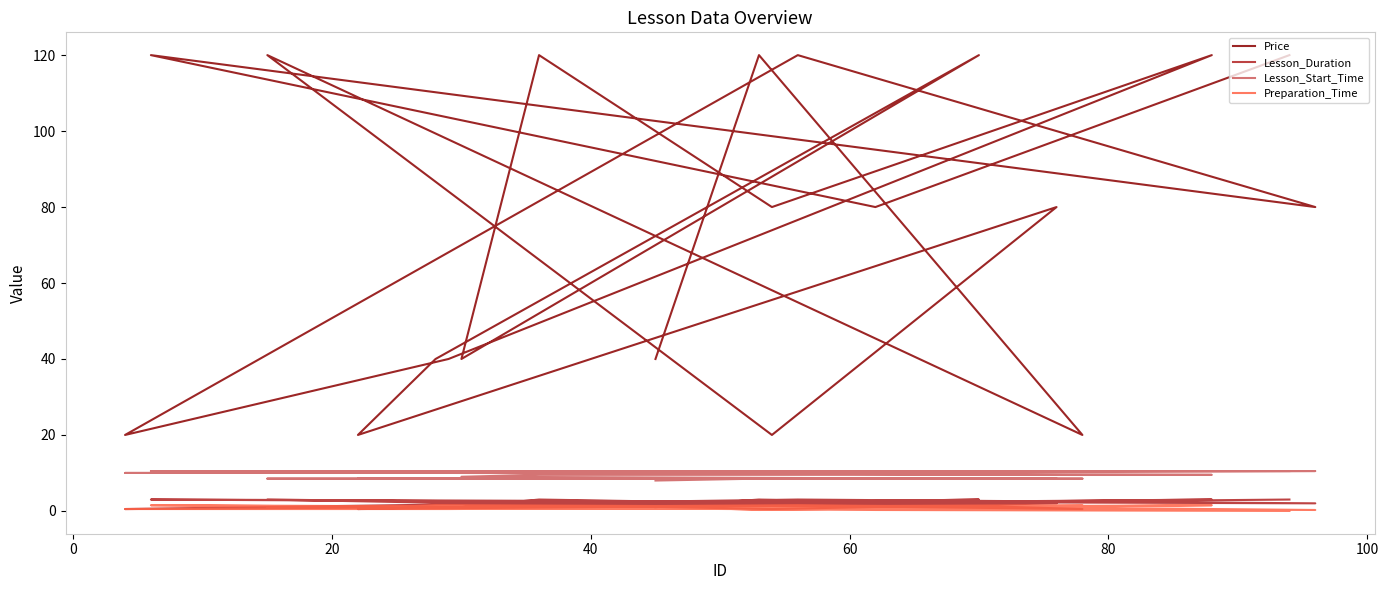

In Preparation_Time, how many points are lower than both neighbors (excluding endpoints)?

6